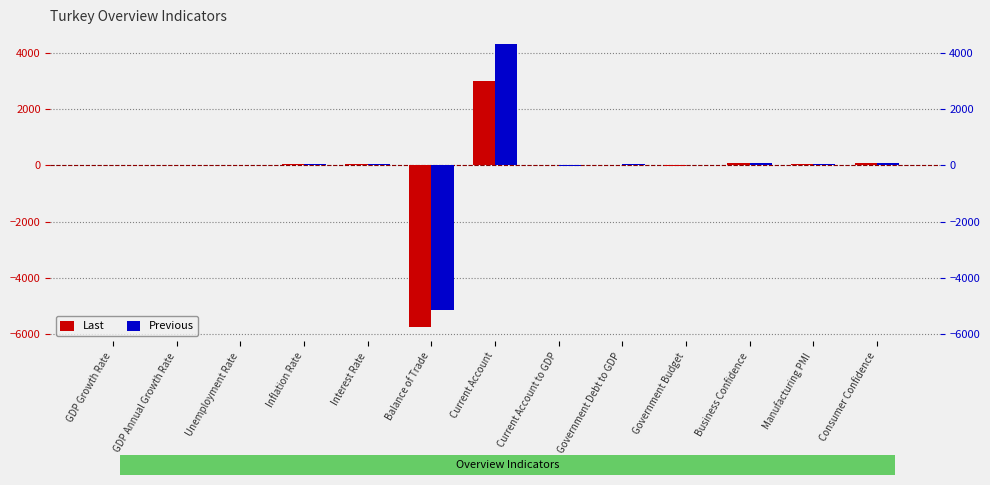

What is the minimum value for Last?

-5745.0